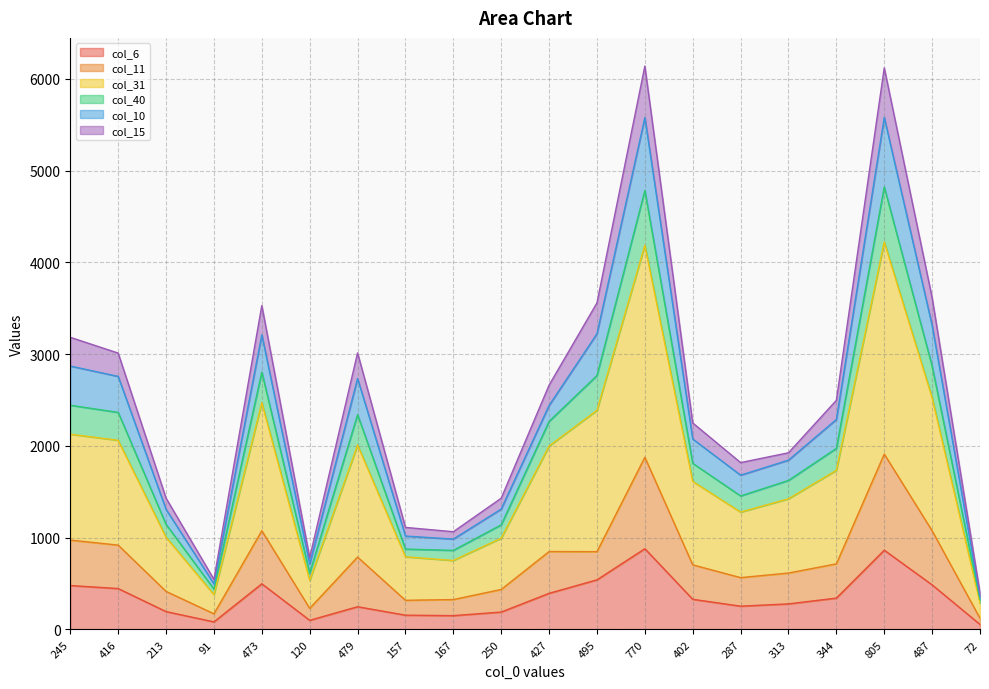

Is it true that col_6 equals 486 at 487?

True